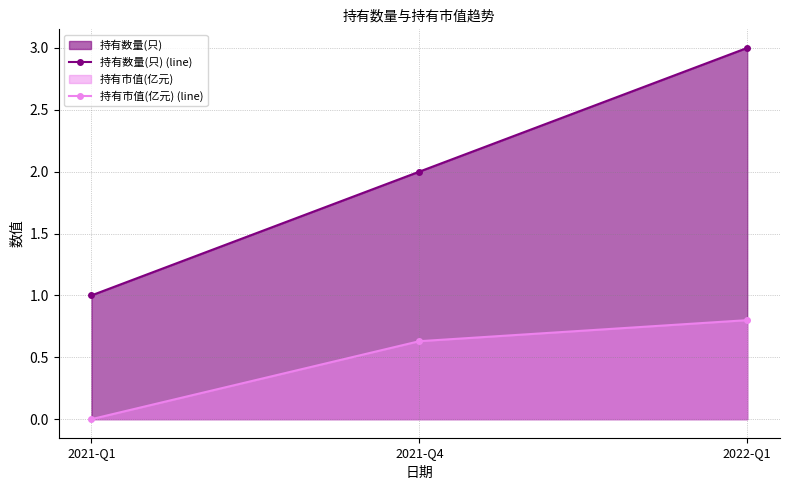

How many values in 持有市值(亿元) (line) are above zero?

2